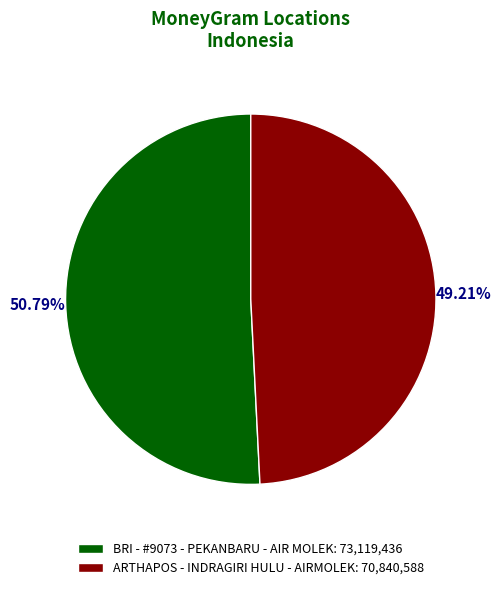

How many segments does this pie chart have?

2